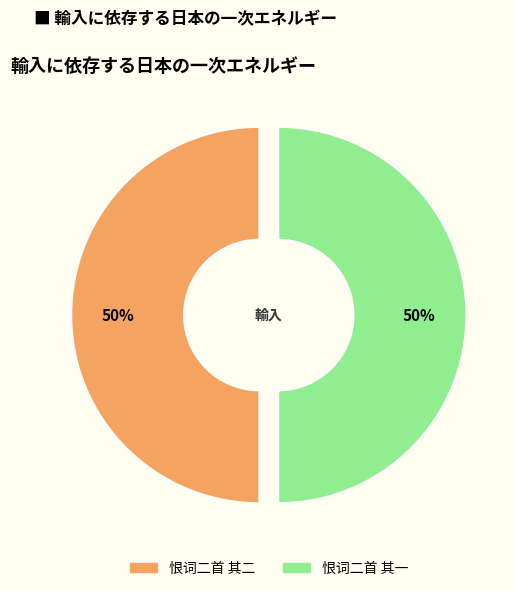

To the nearest percent, what is the combined percentage of 恨词二首 其二 and 恨词二首 其一?

100%